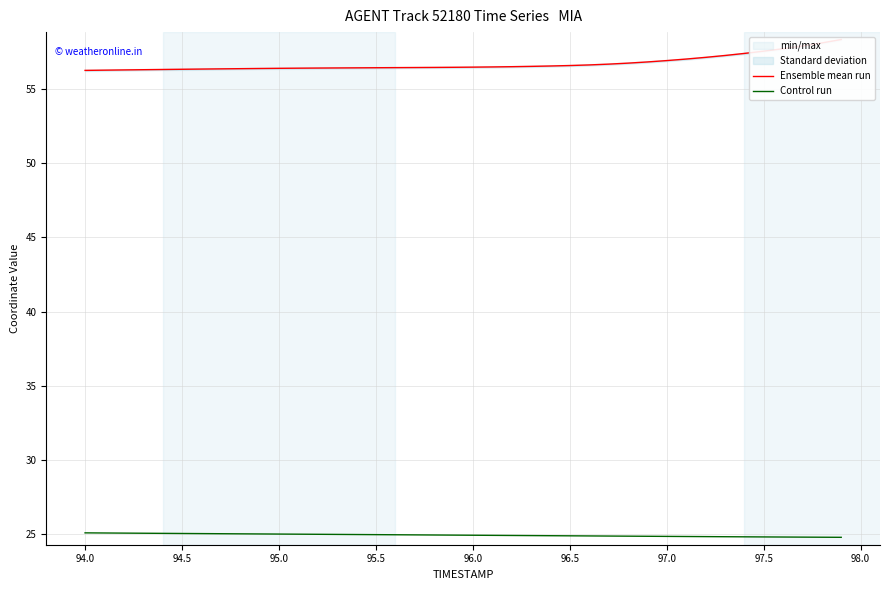

True or false: Ensemble mean run and Control run intersect in this chart.

False